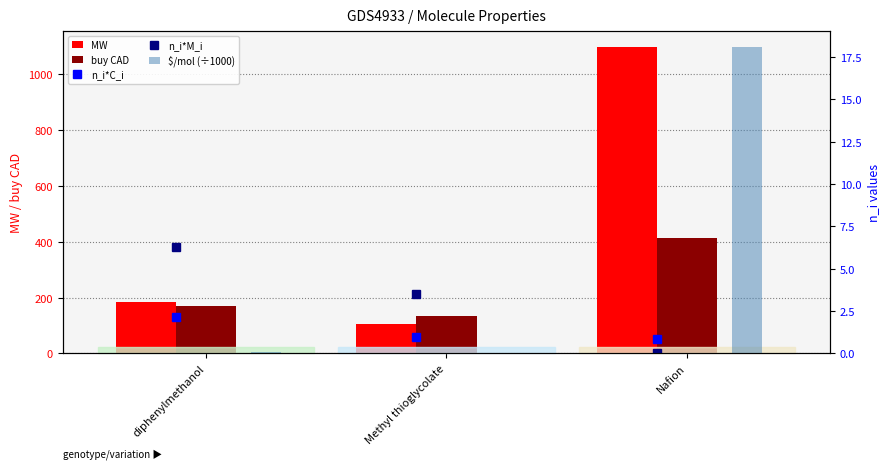

The n_i*C_i series shows 2.1 at diphenylmethanol. True or false?

True